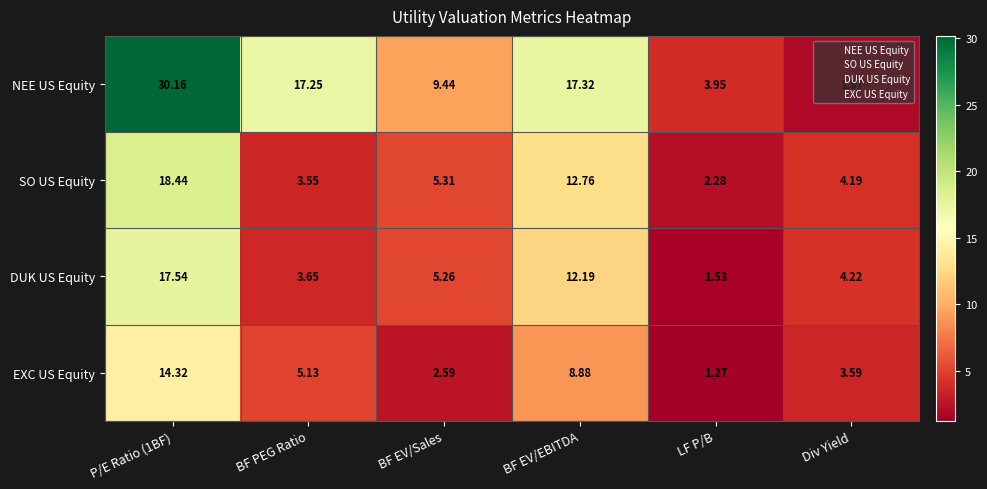

At which category does the chart reach its minimum across all series?

LF P/B